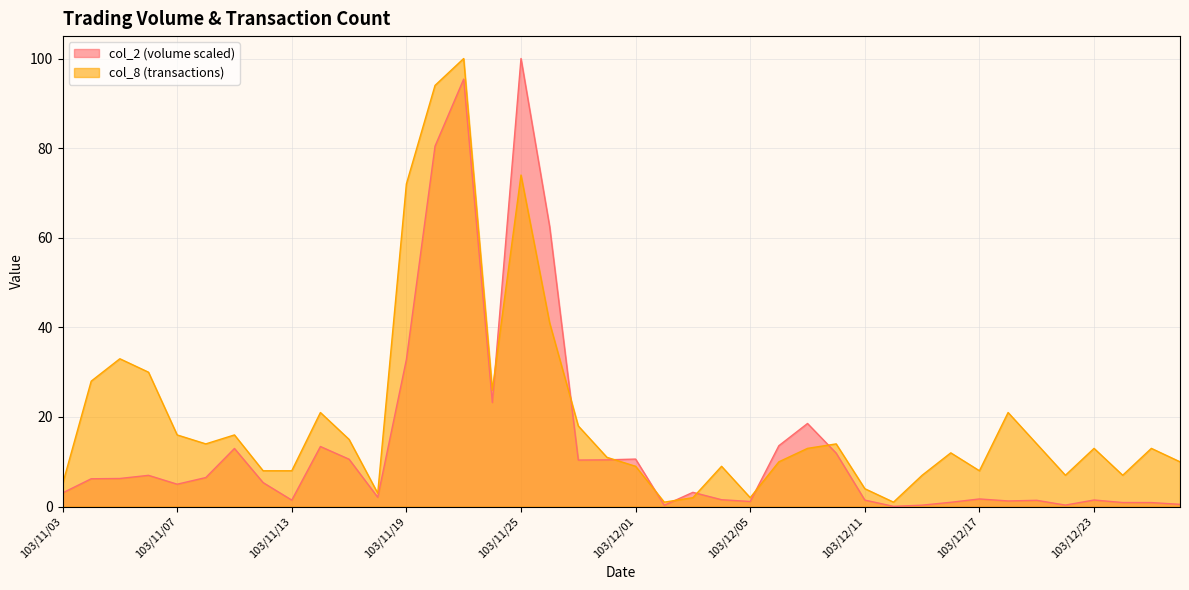

Rank the series at 103/11/10 from highest to lowest value.

col_8, col_2